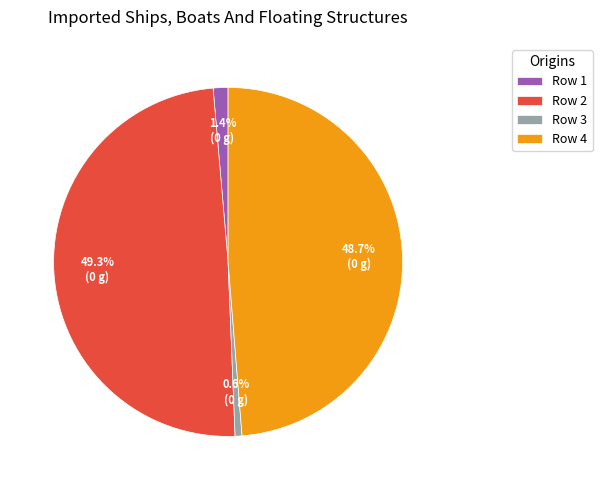

Approximately how many times larger is the value at Row 4 compared to Row 2?

1.0